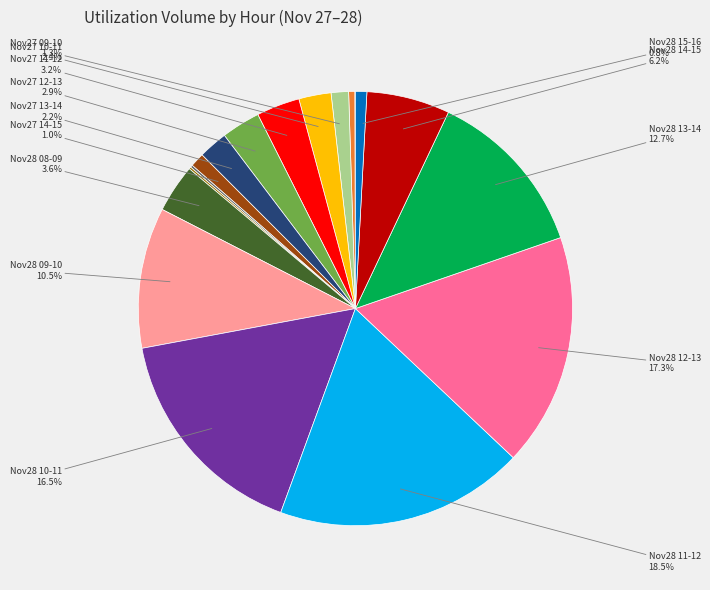

Is there a majority slice in this chart?

No